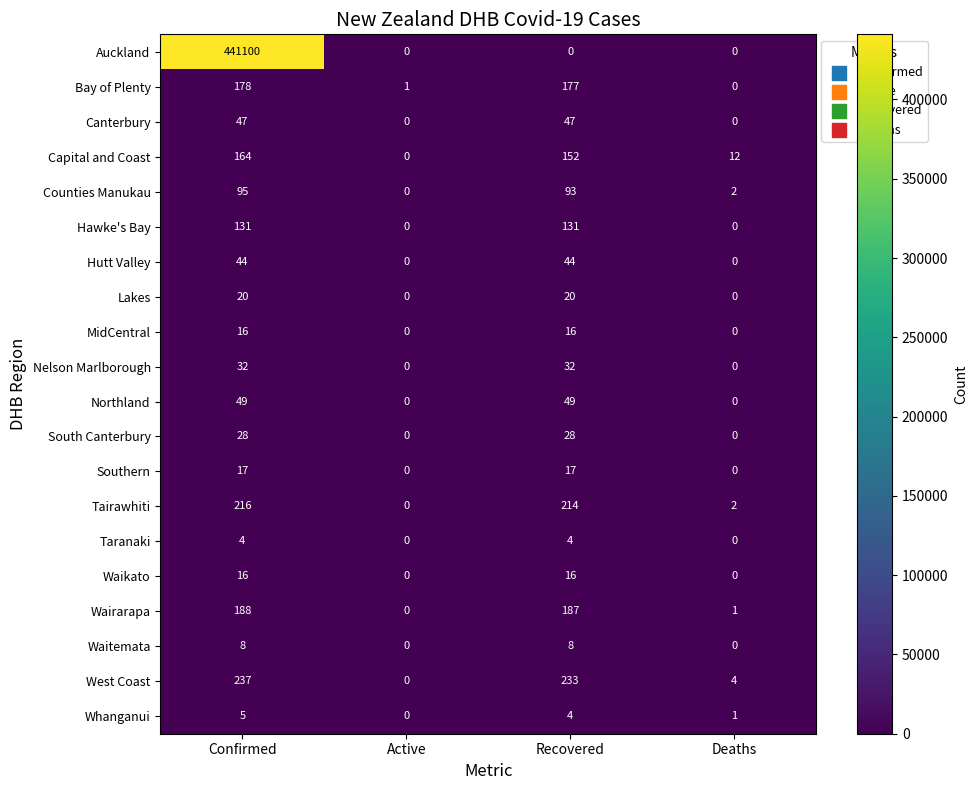

At how many categories does at least one series exceed 135343?

1